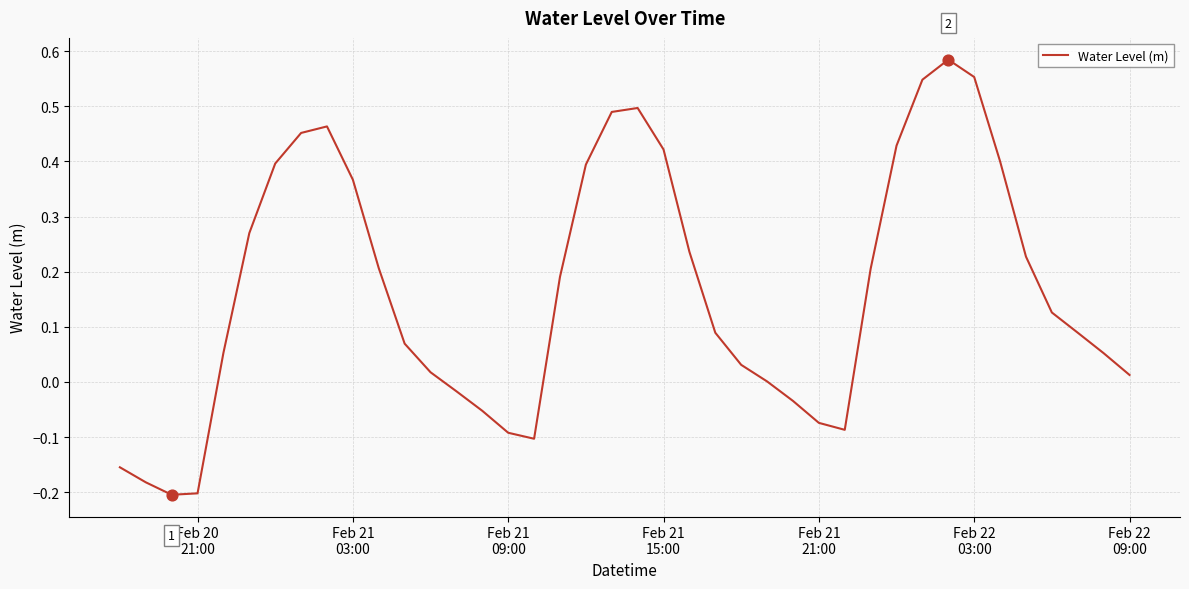

What is the difference between the maximum and minimum values?

0.8